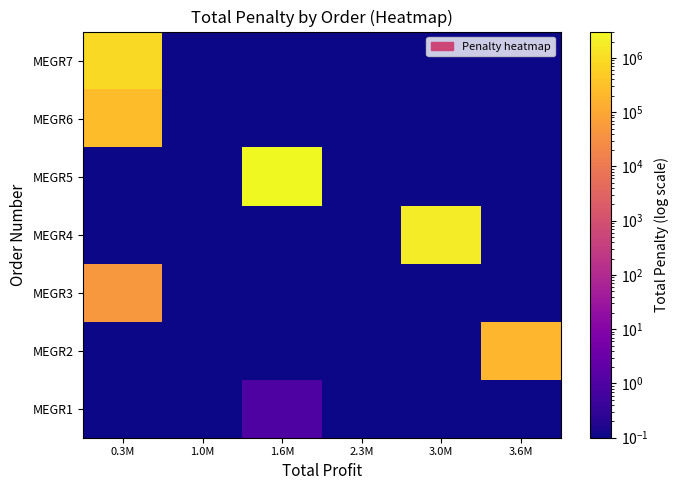

Between 3.6M and 1.6M, which is larger?

1.6M